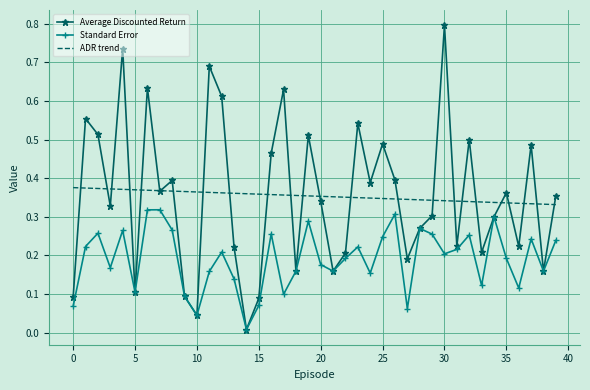

Which series has the largest range (max minus min)?

Average Discounted Return